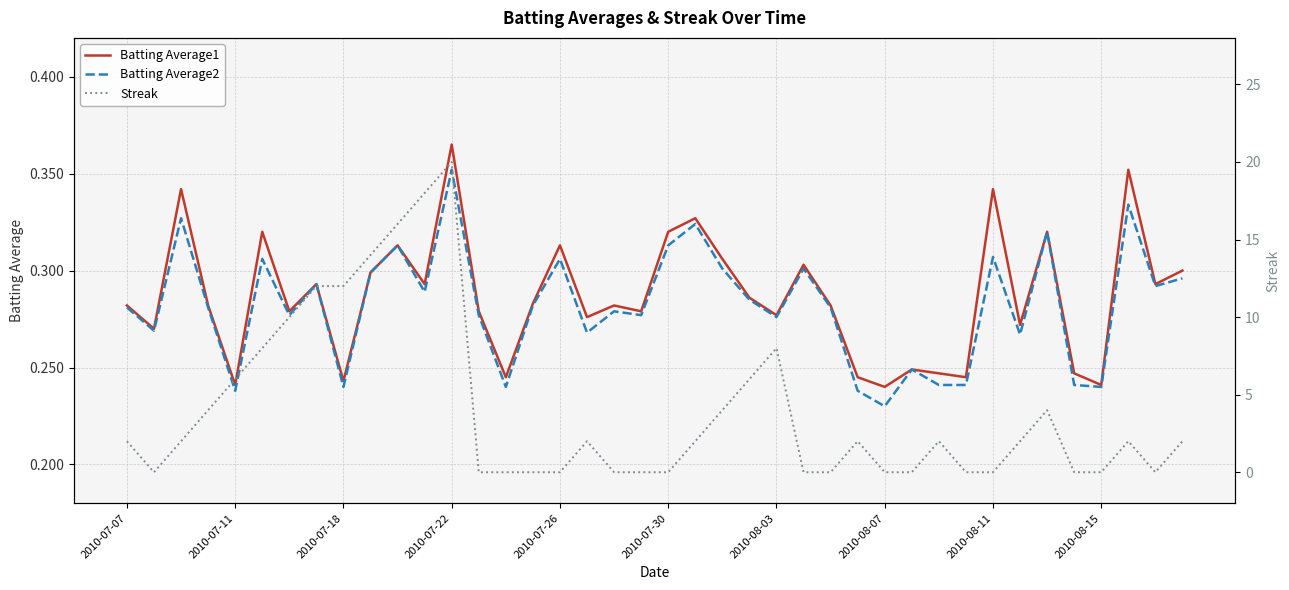

At which label is Streak closest to 10?

2010-08-03